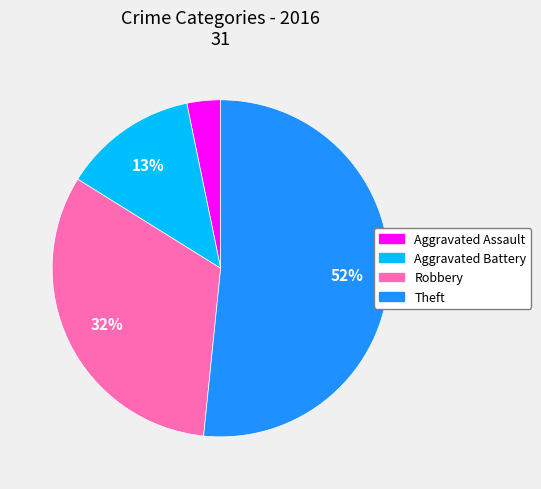

Count the number of slices in the pie.

4